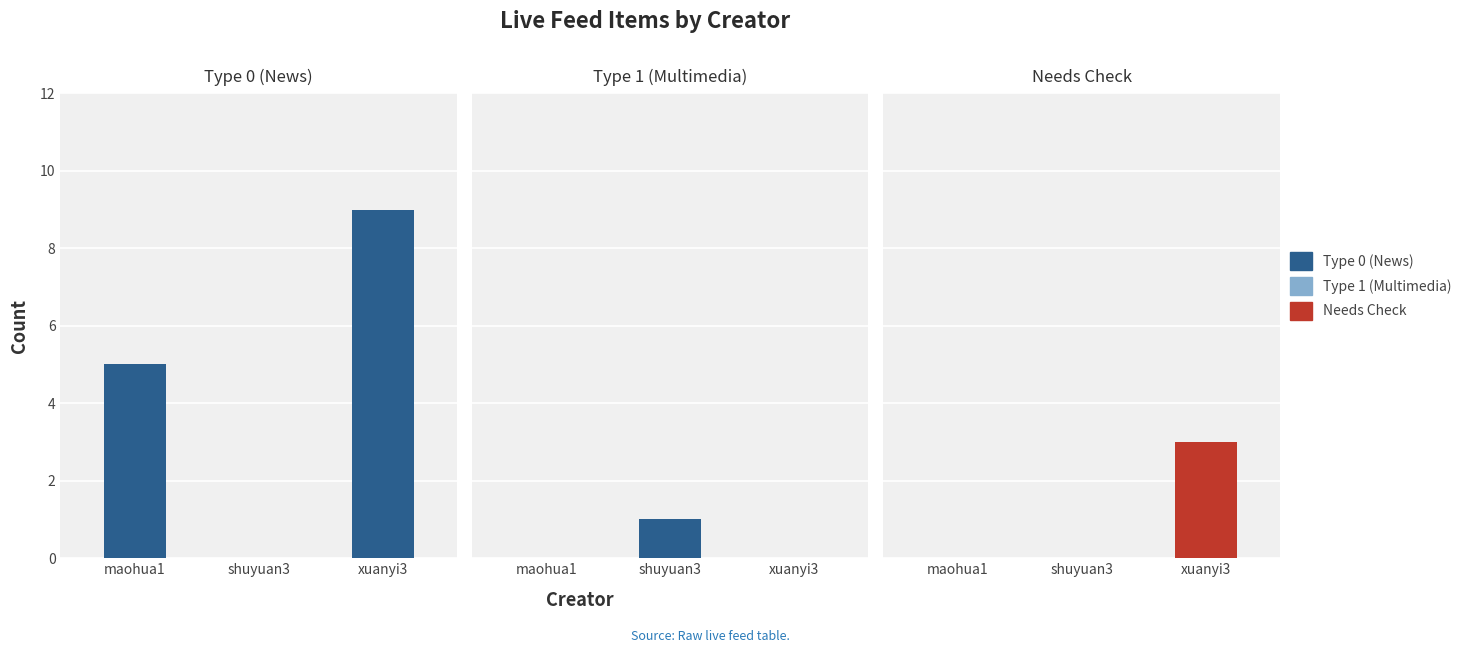

Which series has the largest total across all categories?

Type 0